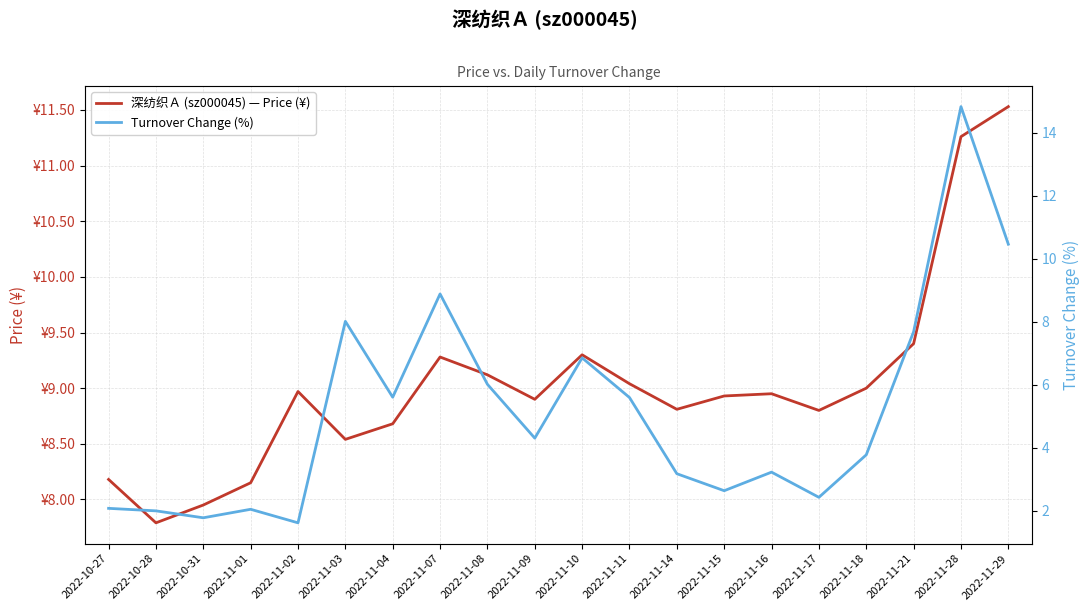

What is the difference between the highest and lowest values at 2022-11-08?

3.1